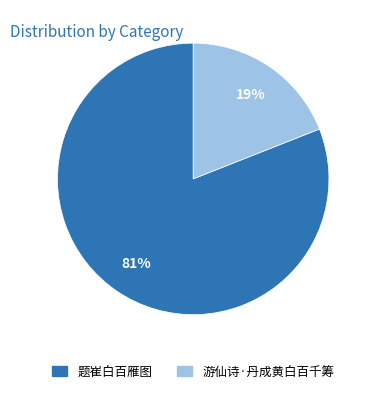

Which slice is the smallest?

游仙诗·丹成黄白百千筹